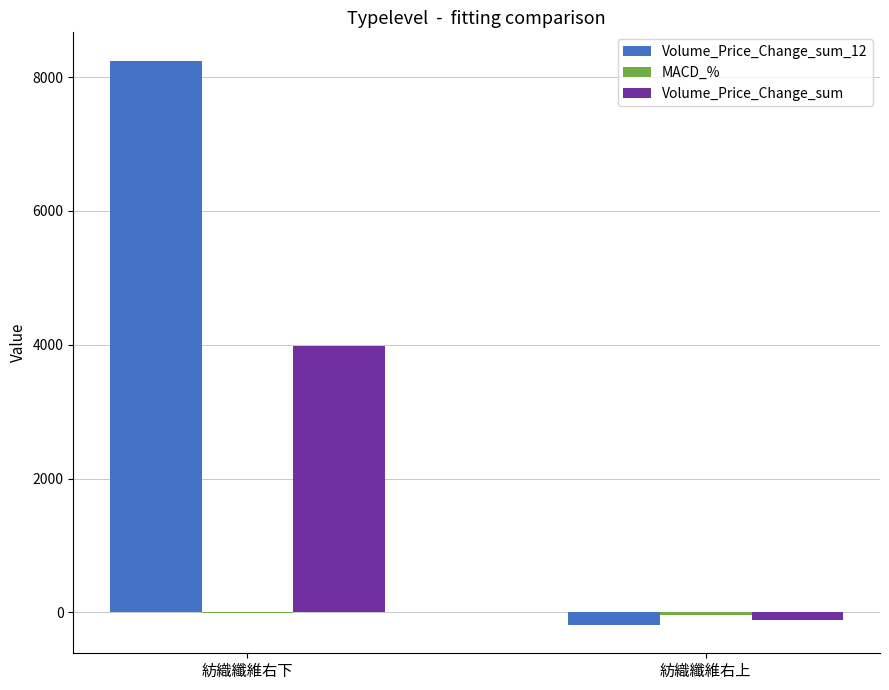

How many groups of bars are there?

2